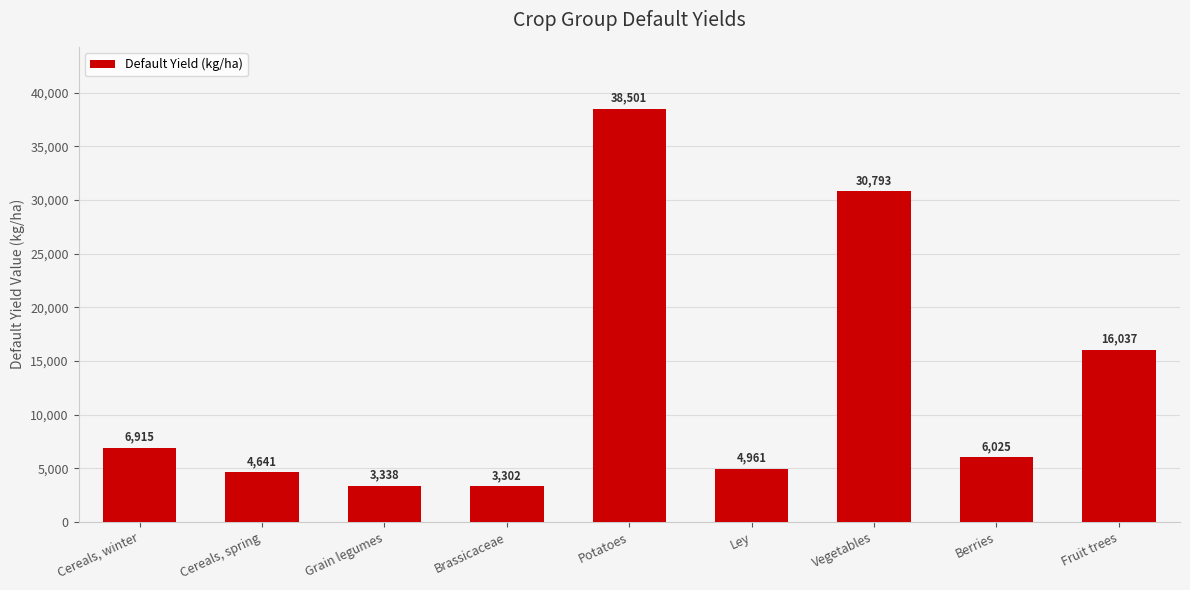

At which label does the data first exceed 6024?

Cereals, winter